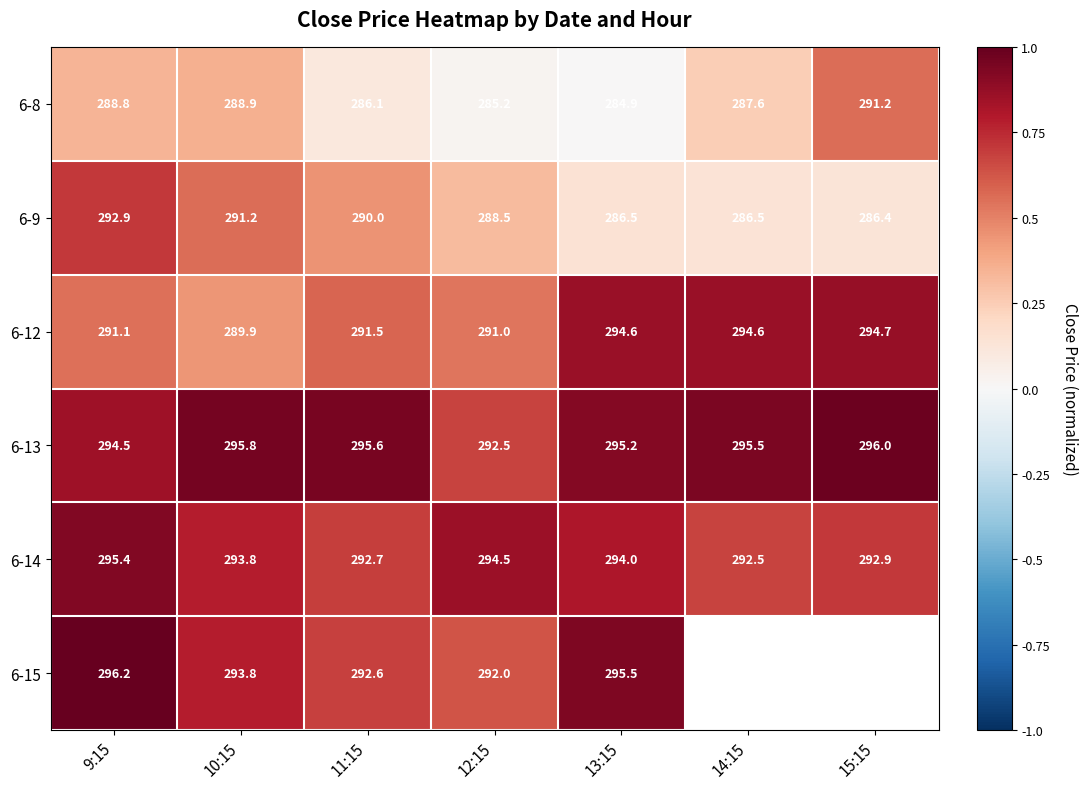

Is the value of 6-8 at 15:15 greater than the value of 6-15 at 10:15?

No